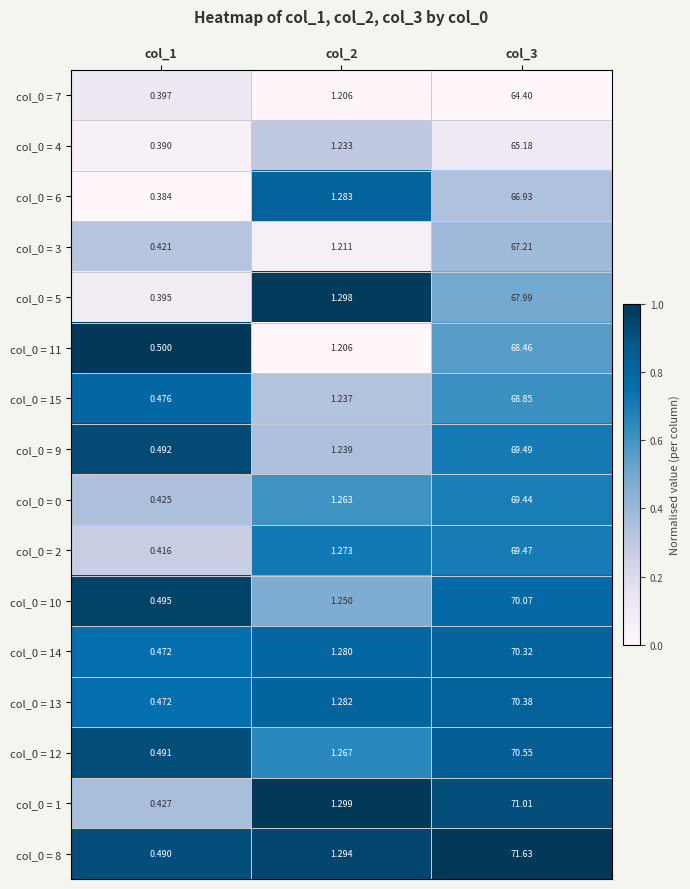

Is the value of col_0 = 1 at col_2 greater than the value of col_0 = 4 at col_1?

Yes